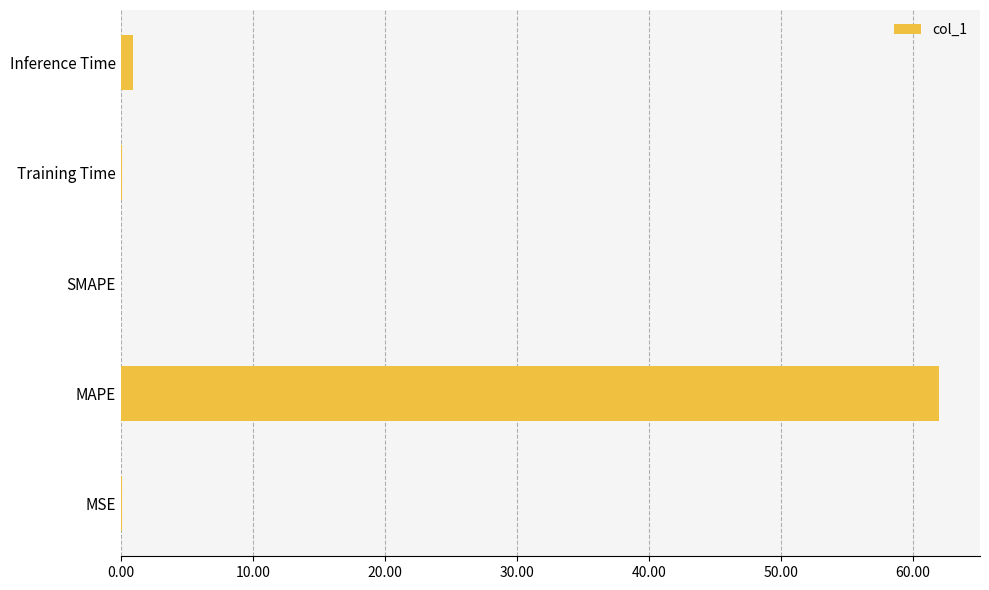

Which has a higher value, MAPE or SMAPE?

MAPE